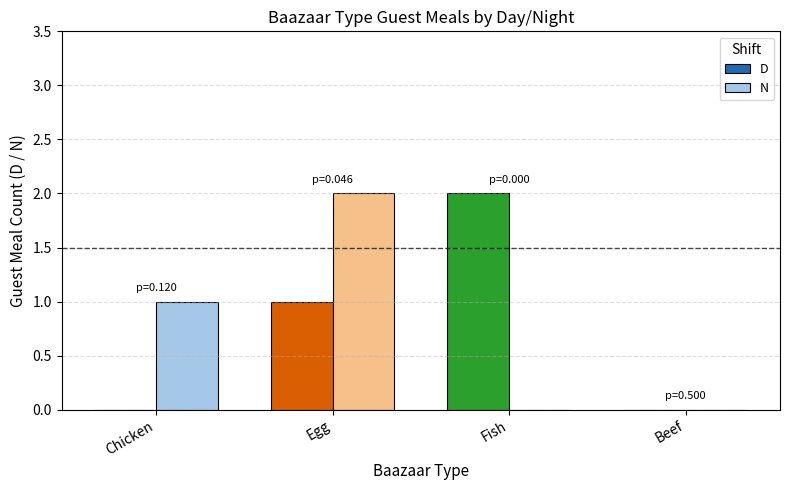

What value does the N series have at Egg?

2